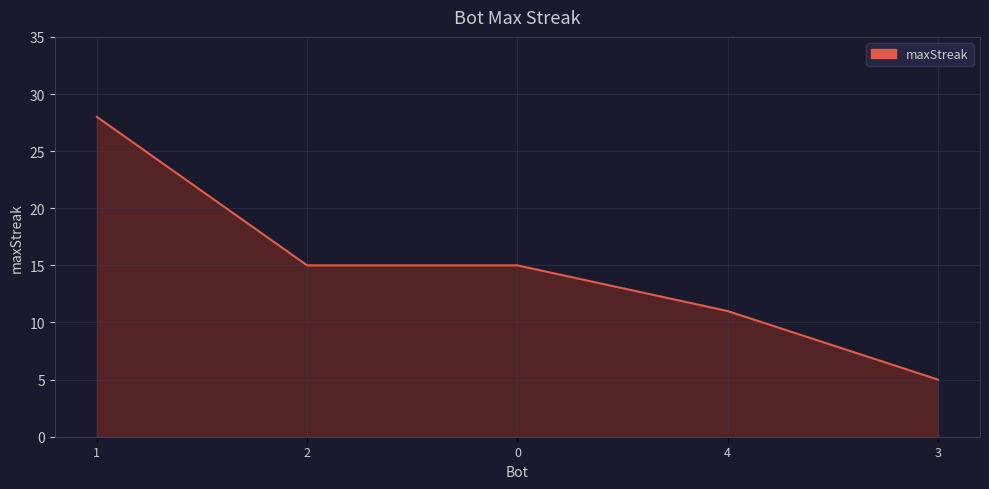

List the labels in order of value, largest first.

1, 2, 0, 4, 3